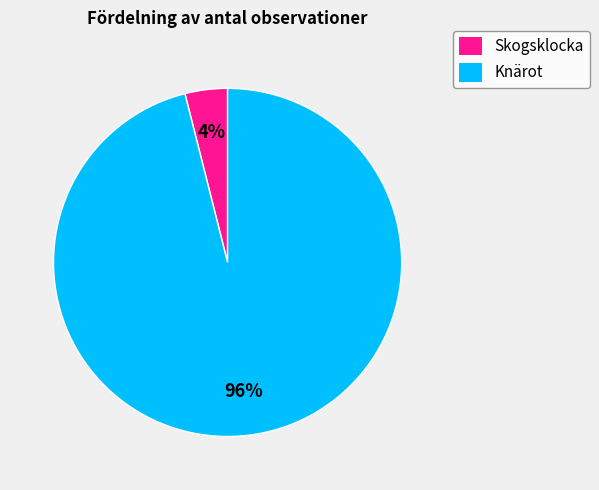

The Skogsklocka slice represents 4% of the pie. True or false?

True